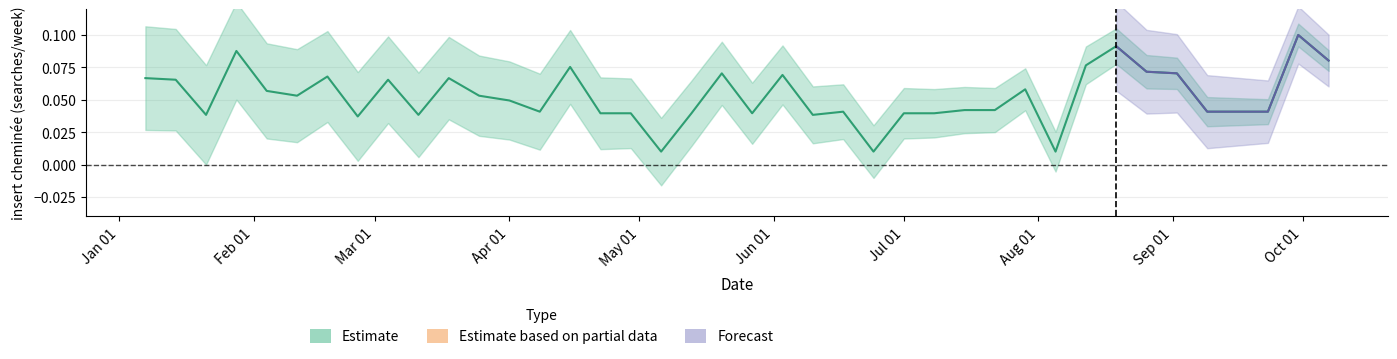

What is the difference between the maximum and minimum values?

0.1